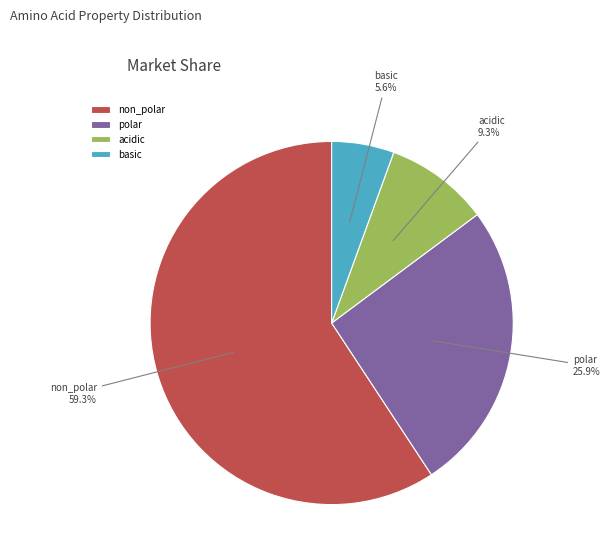

Is it true that basic is 6% of the pie?

True